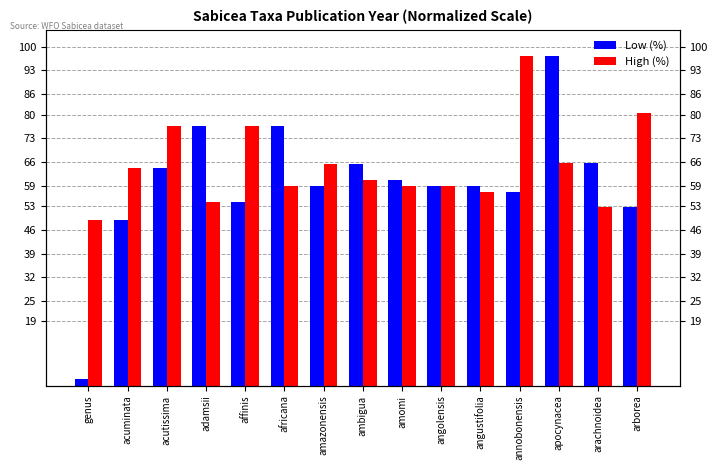

What is the difference between the High (%) values at amazonensis and acutissima?

11.4